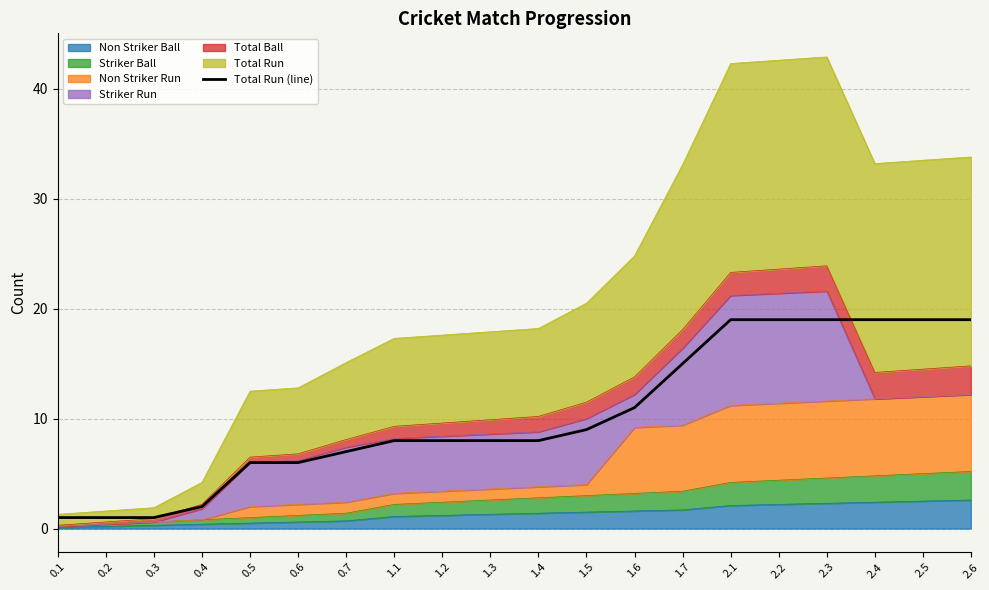

Is it true that the value at 2.4 is 19?

True